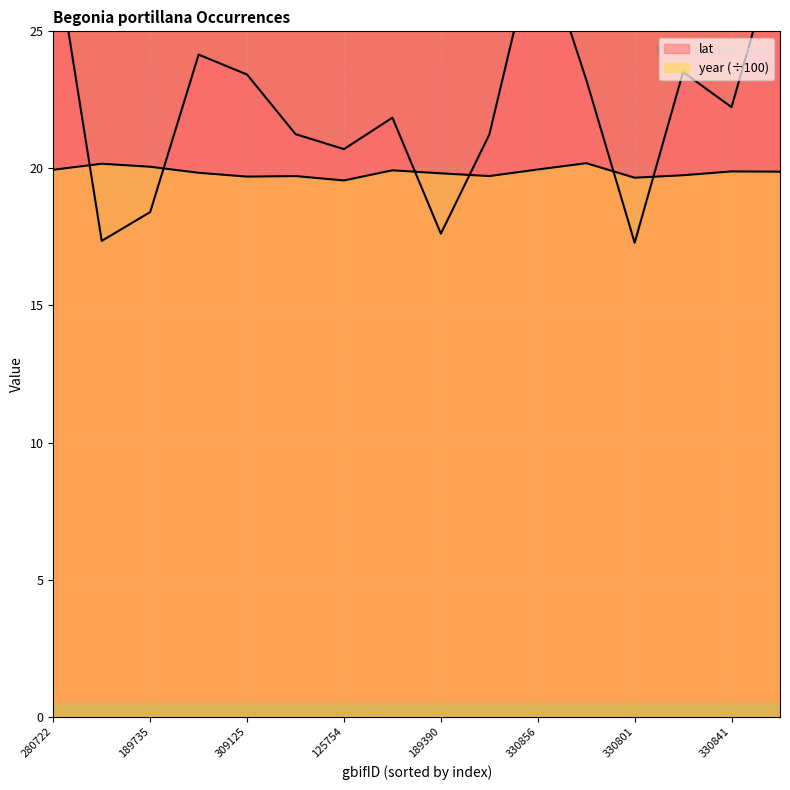

What is the value of the year point at the 4th from the left?

19.8